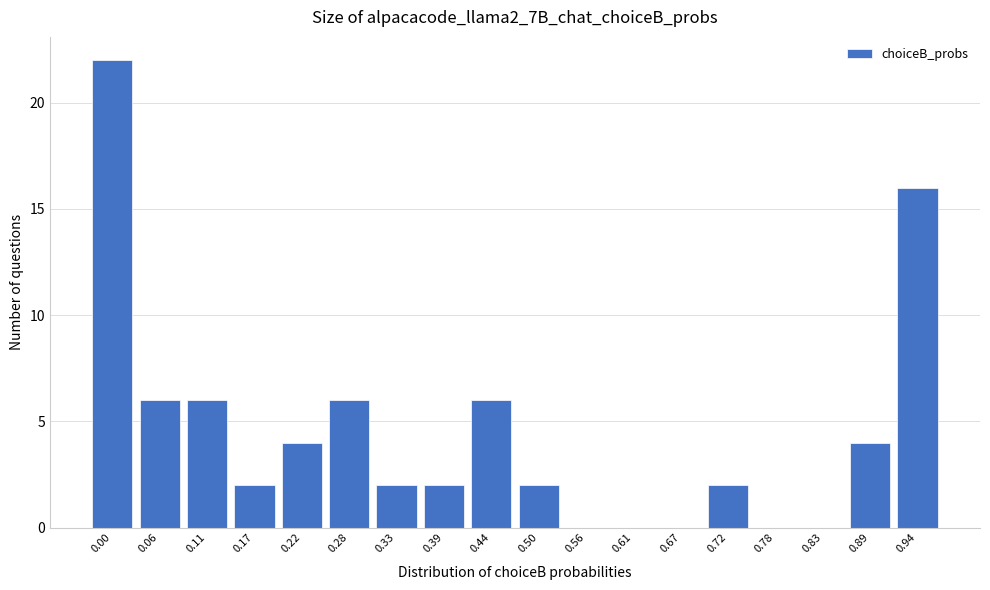

What is the greatest value displayed?

22